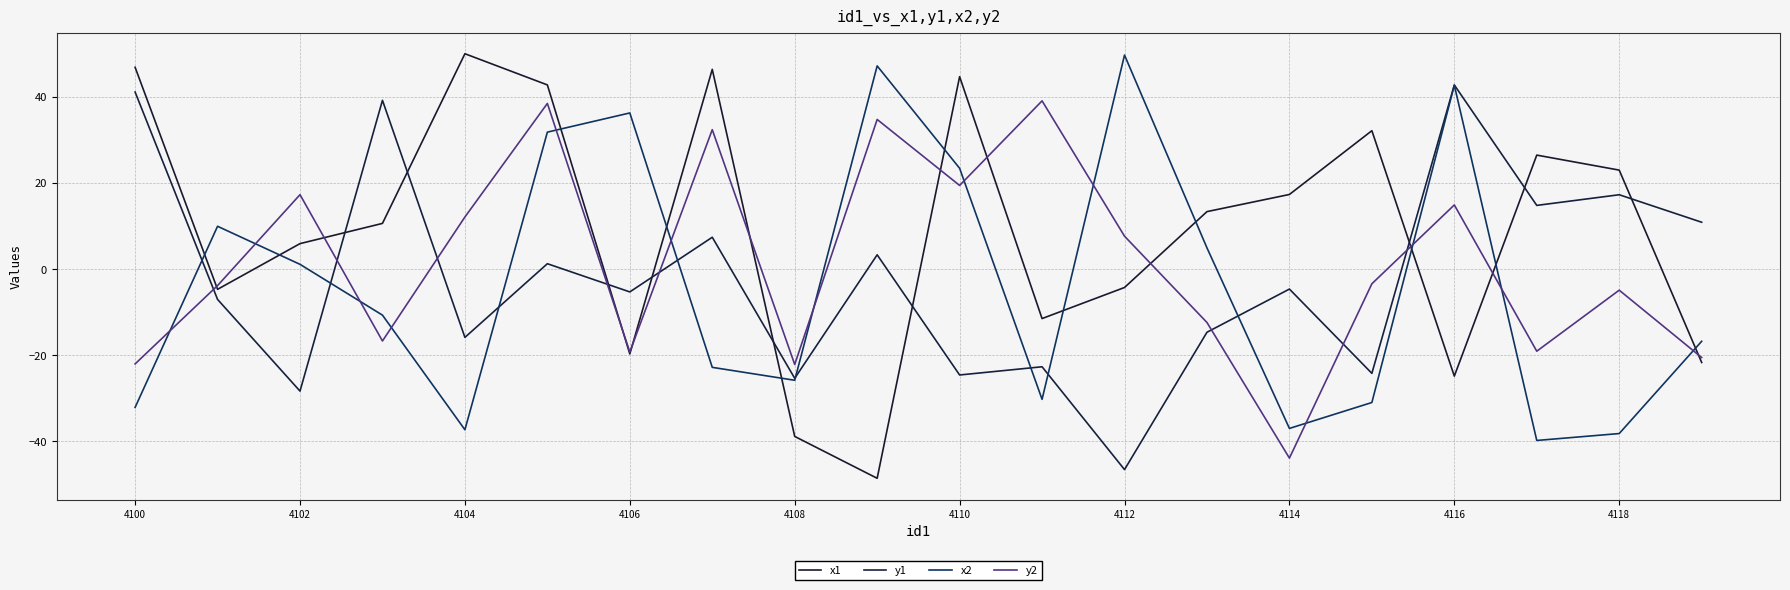

How many times do y2 and x2 cross each other?

13